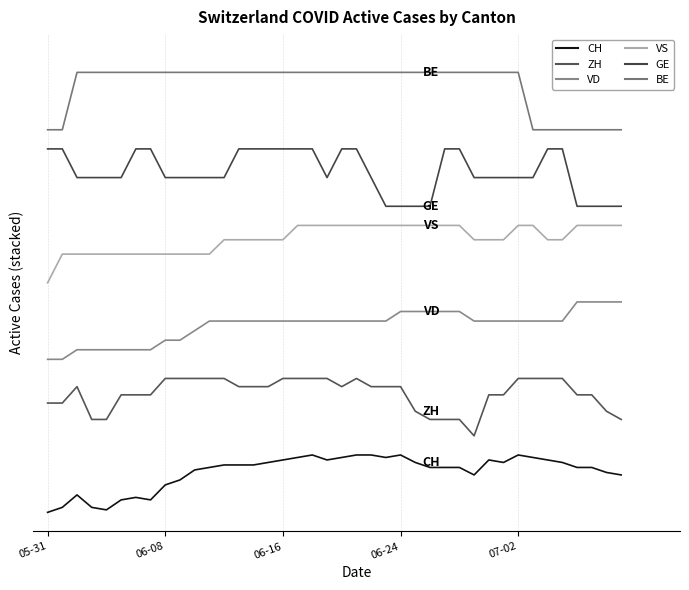

How many interior local valleys does the GE series have?

1